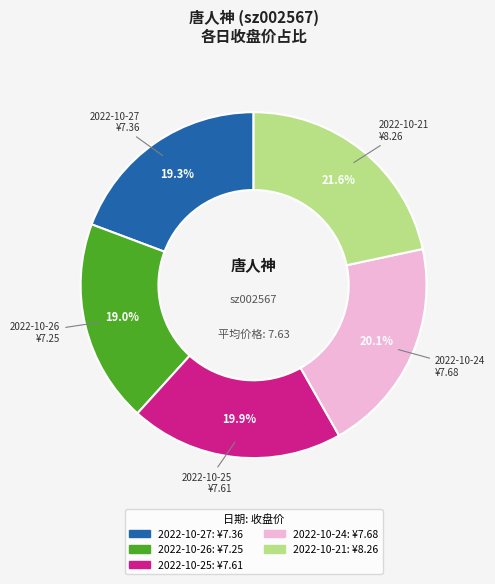

Which slice is the largest?

2022-10-21